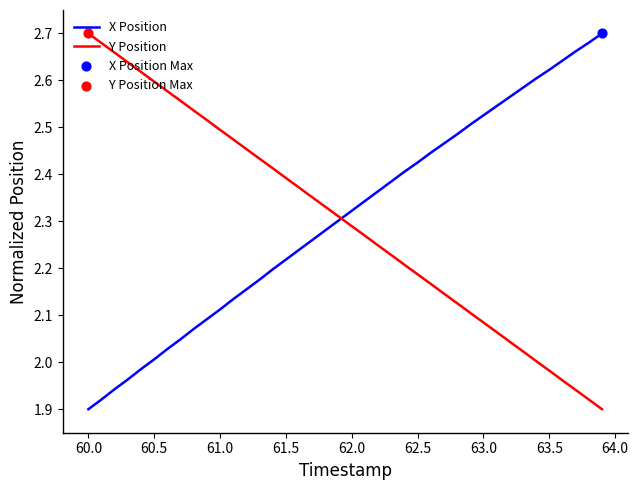

How many lines are shown in the chart?

2